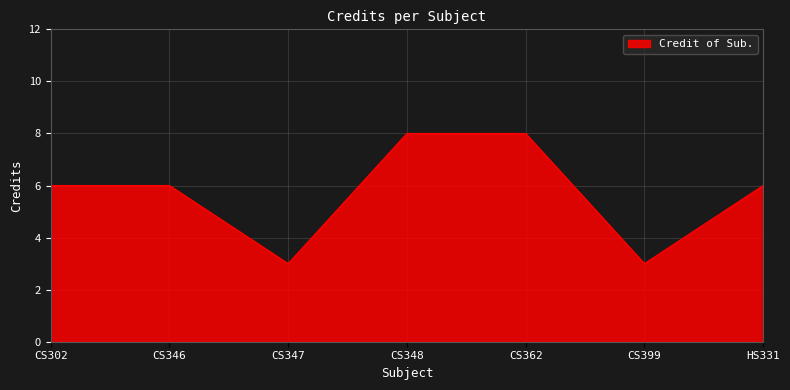

What is the sum of the values at CS302 and CS348?

14